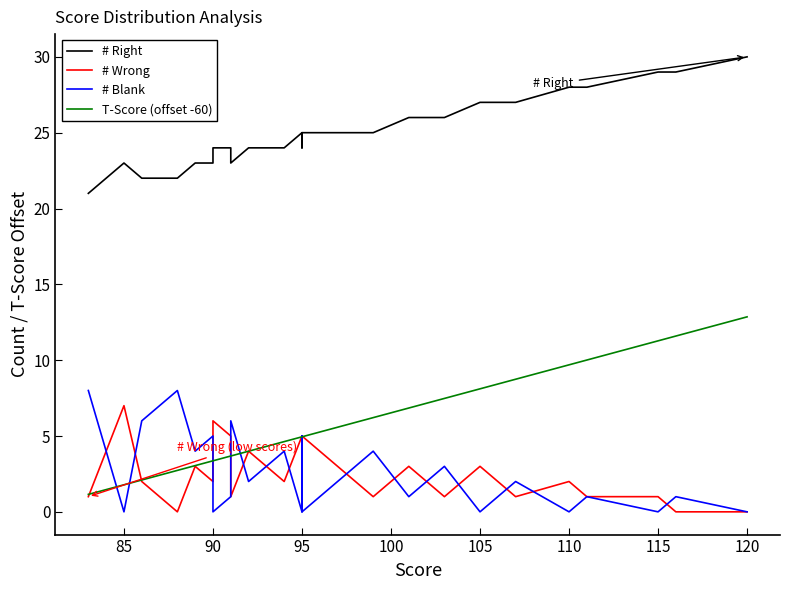

What is the value of the # Blank point at the 29th from the left?

1.0